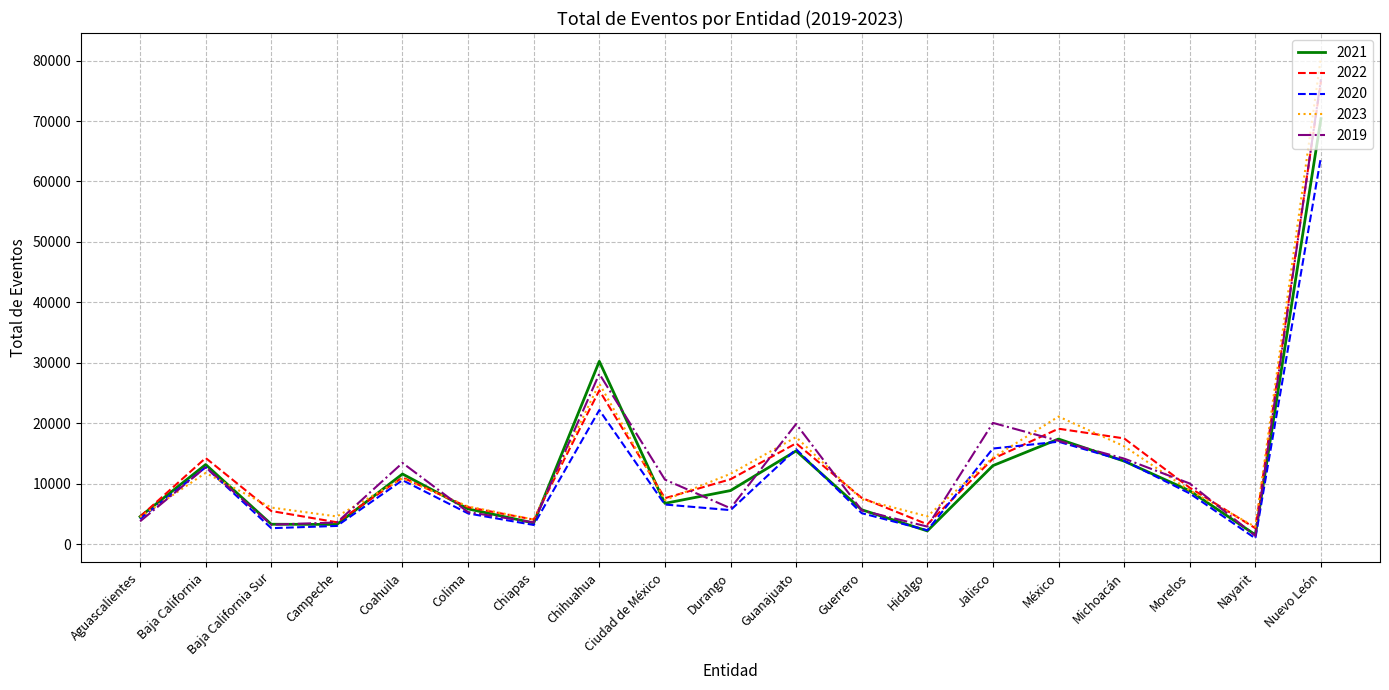

Is the value of 2023 at Colima greater than the value of 2021 at Nayarit?

Yes